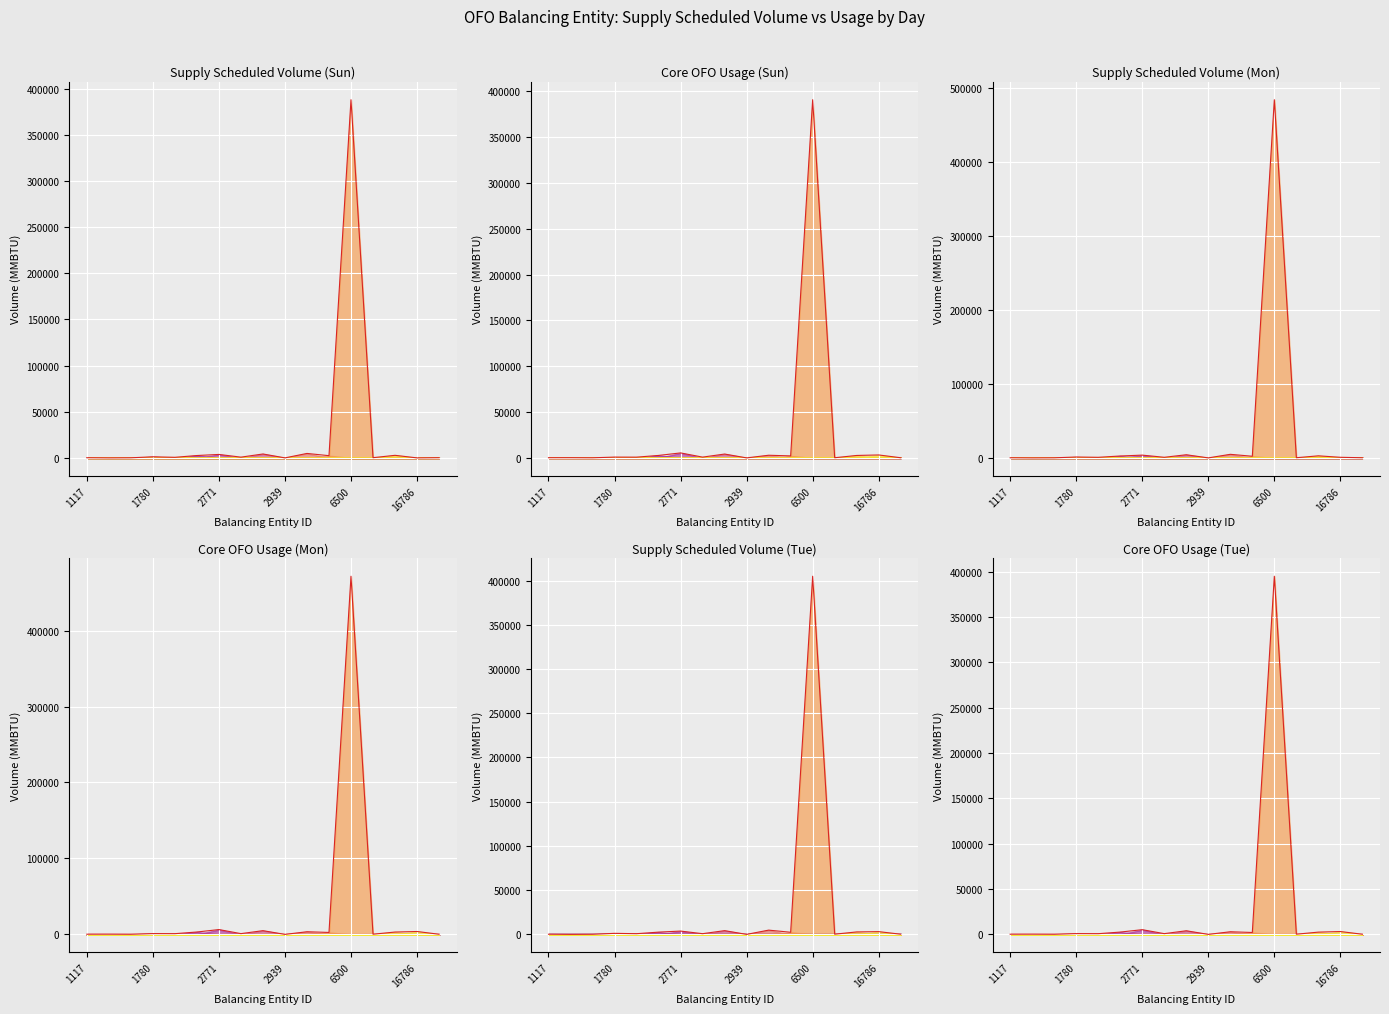

Which series has the largest range (max minus min)?

Supply Scheduled Volume (Mon)